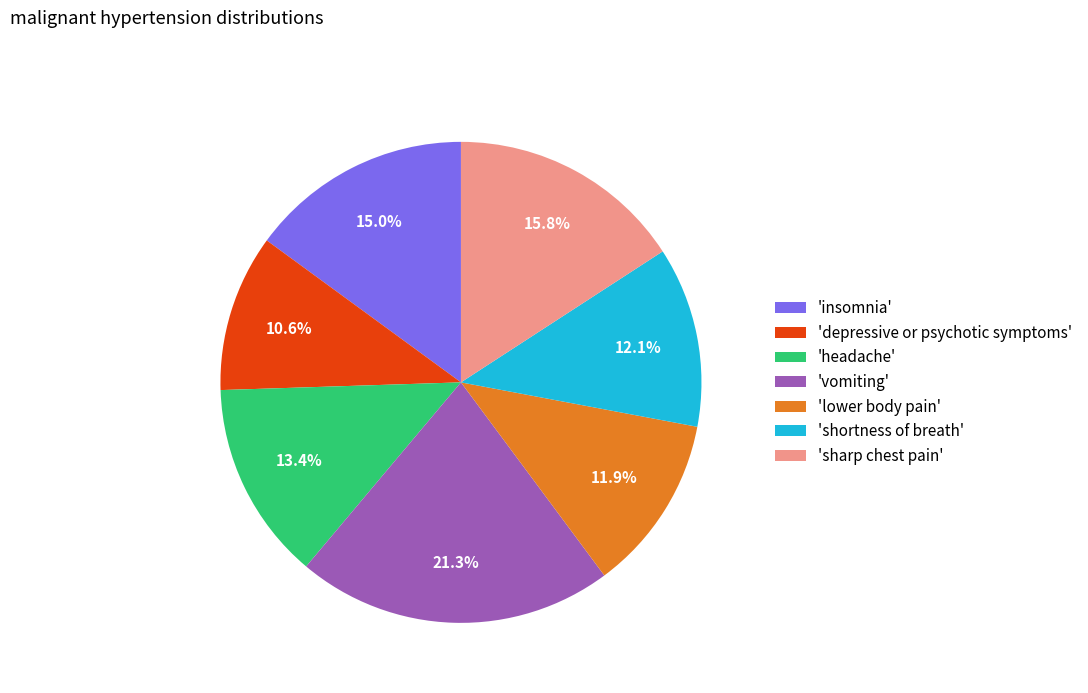

Does 'lower body pain' represent more than half of the total?

No